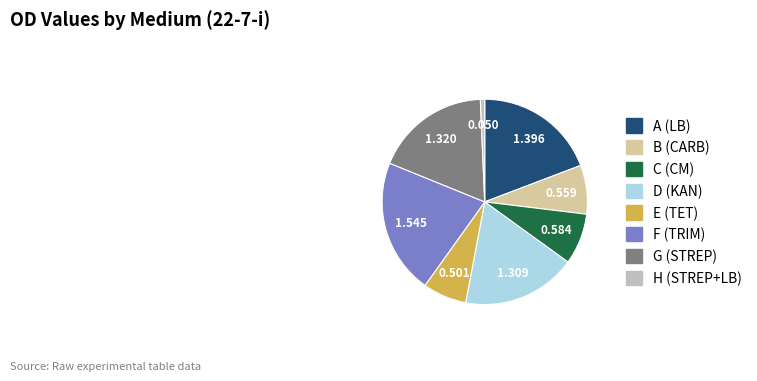

Which category has the biggest portion of the pie?

F (TRIM)